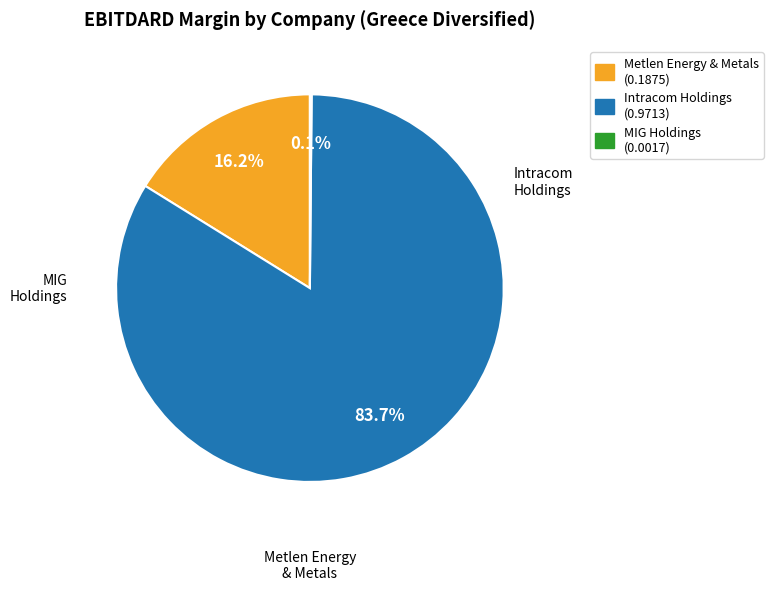

Does any single category account for the majority?

Yes